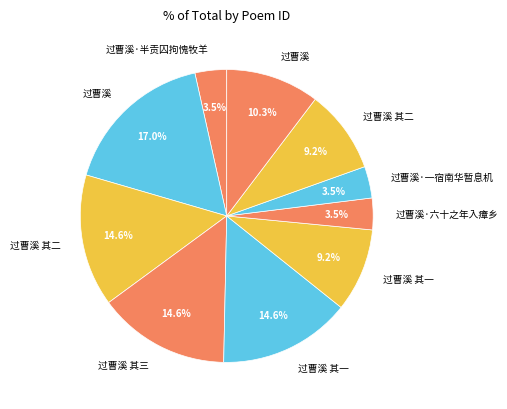

Is there any slice that represents more than half of the pie?

No